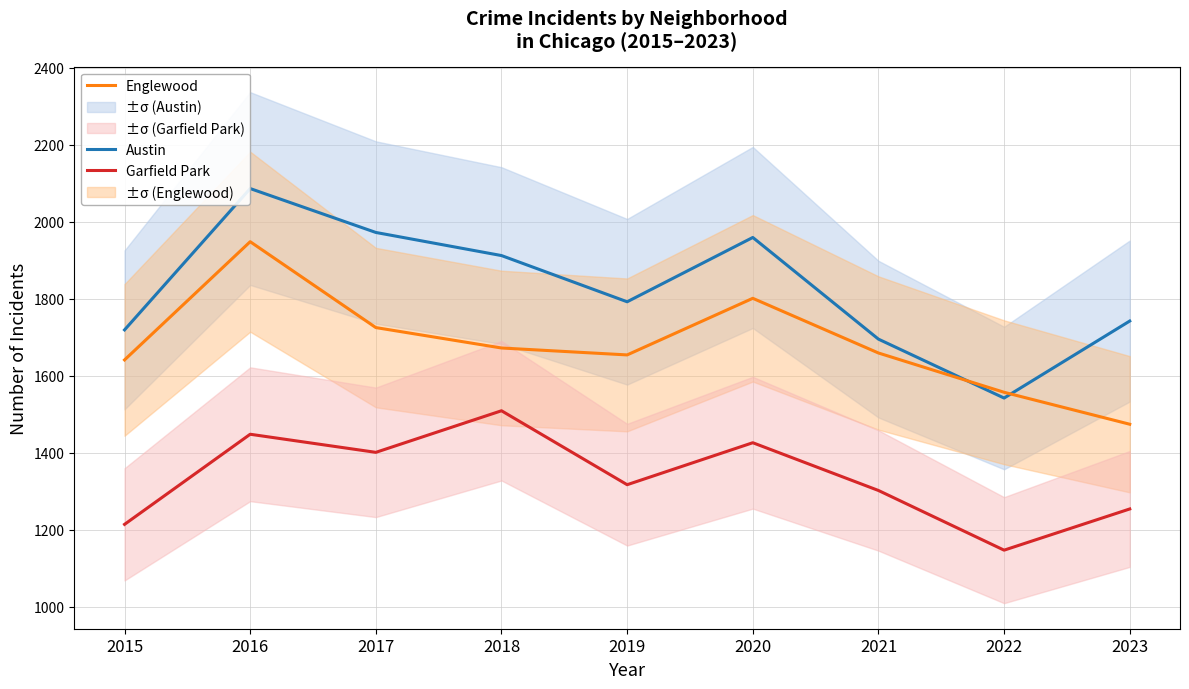

Does the chart have visible grid lines?

Yes